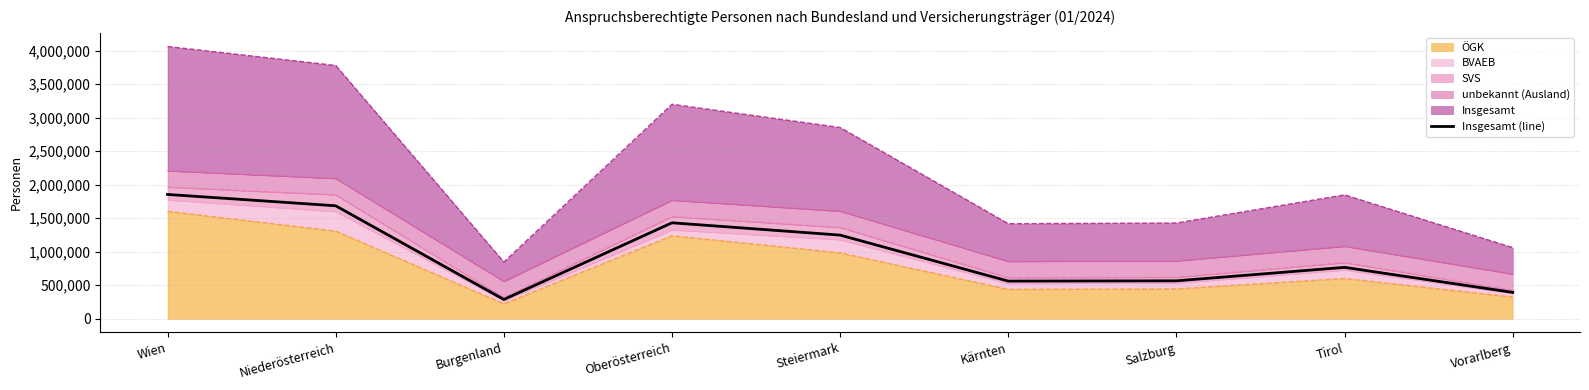

What is the sum of all values?

8792965